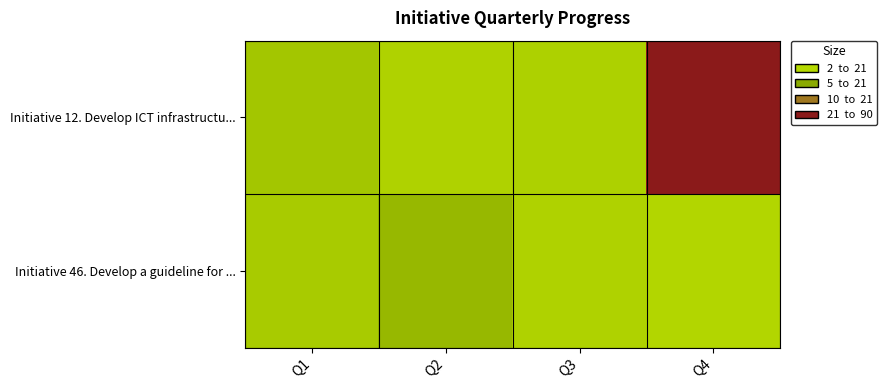

At which category is the sum across all series the highest?

Q4